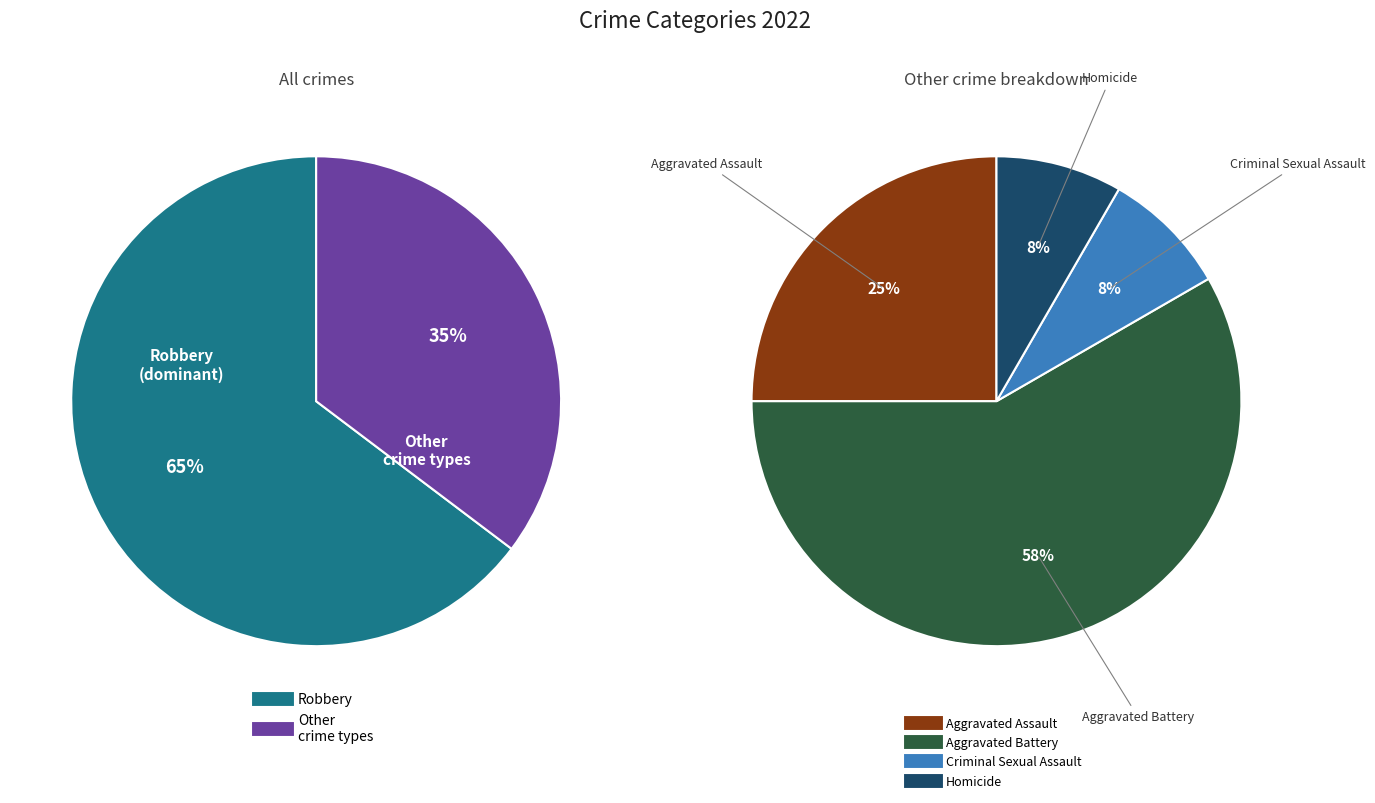

Which category has the smallest portion of the pie?

Criminal Sexual Assault